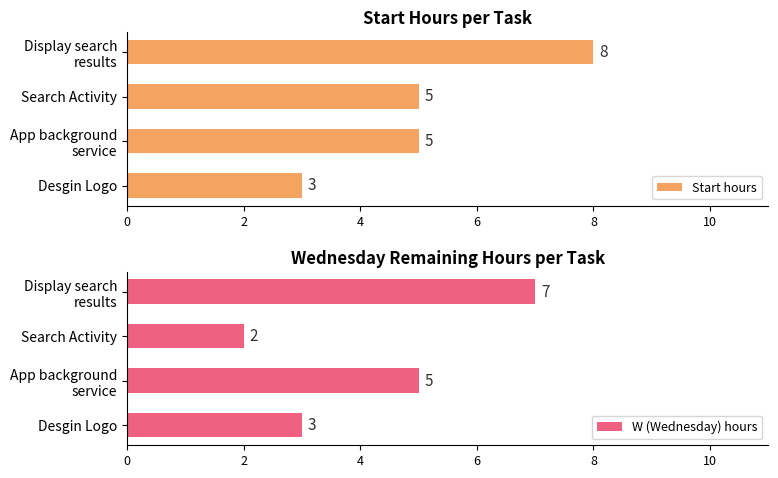

How many values in the Start hours series are below 5?

1